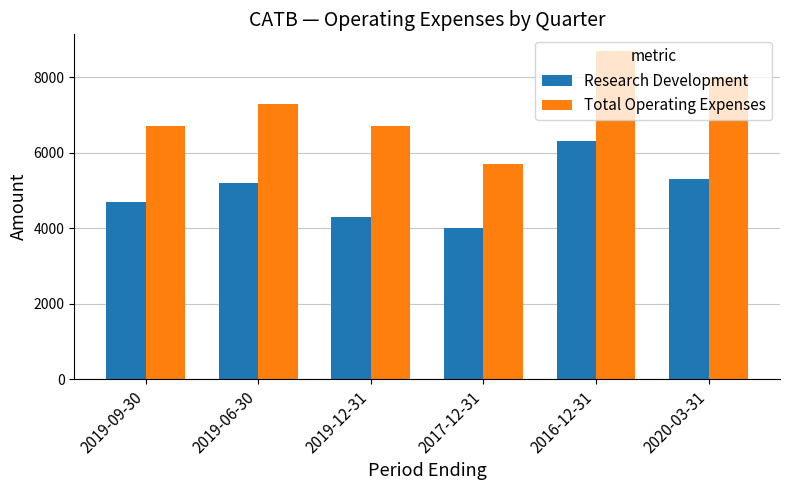

What value does the Total Operating Expenses series have at 2017-12-31, to the nearest 50?

5700